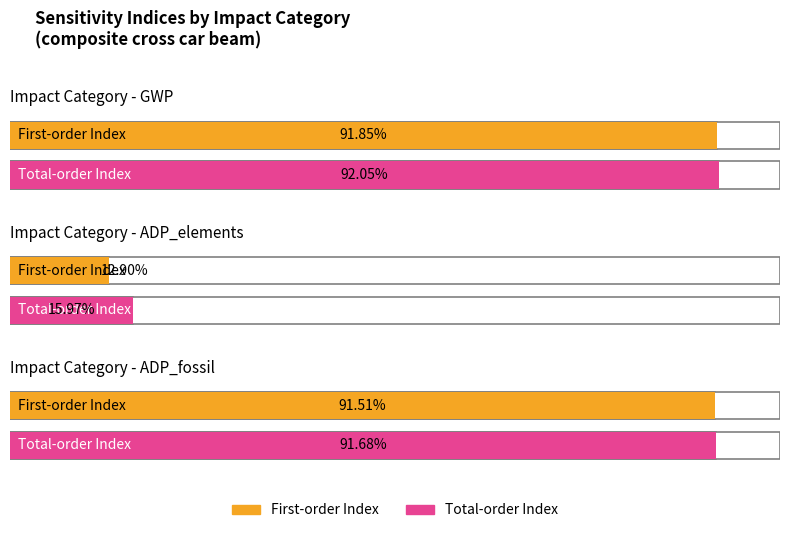

What is the maximum value shown in the chart?

0.9